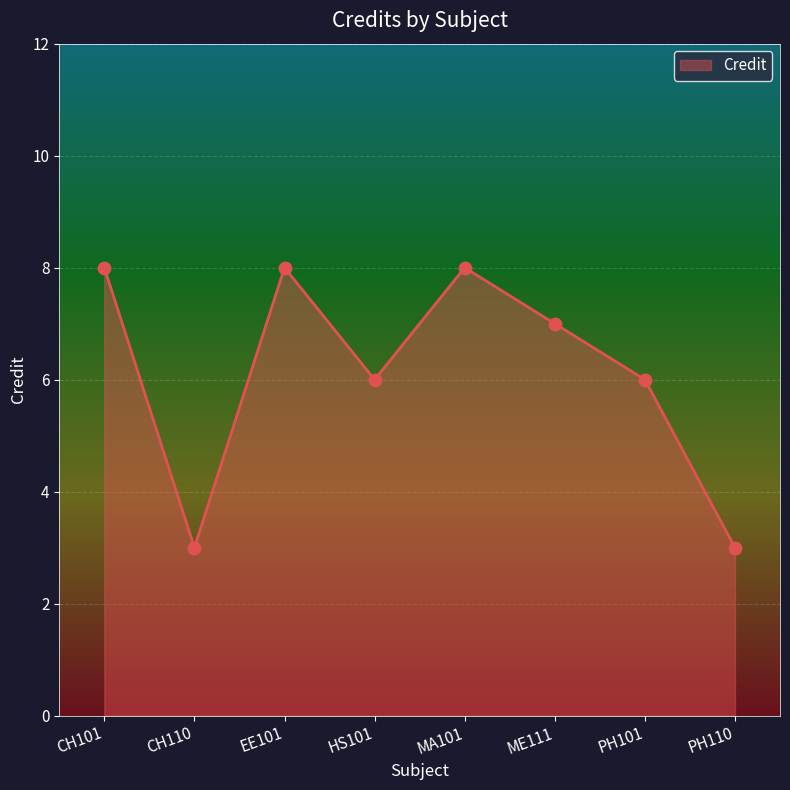

Which has a higher value, PH110 or ME111?

ME111